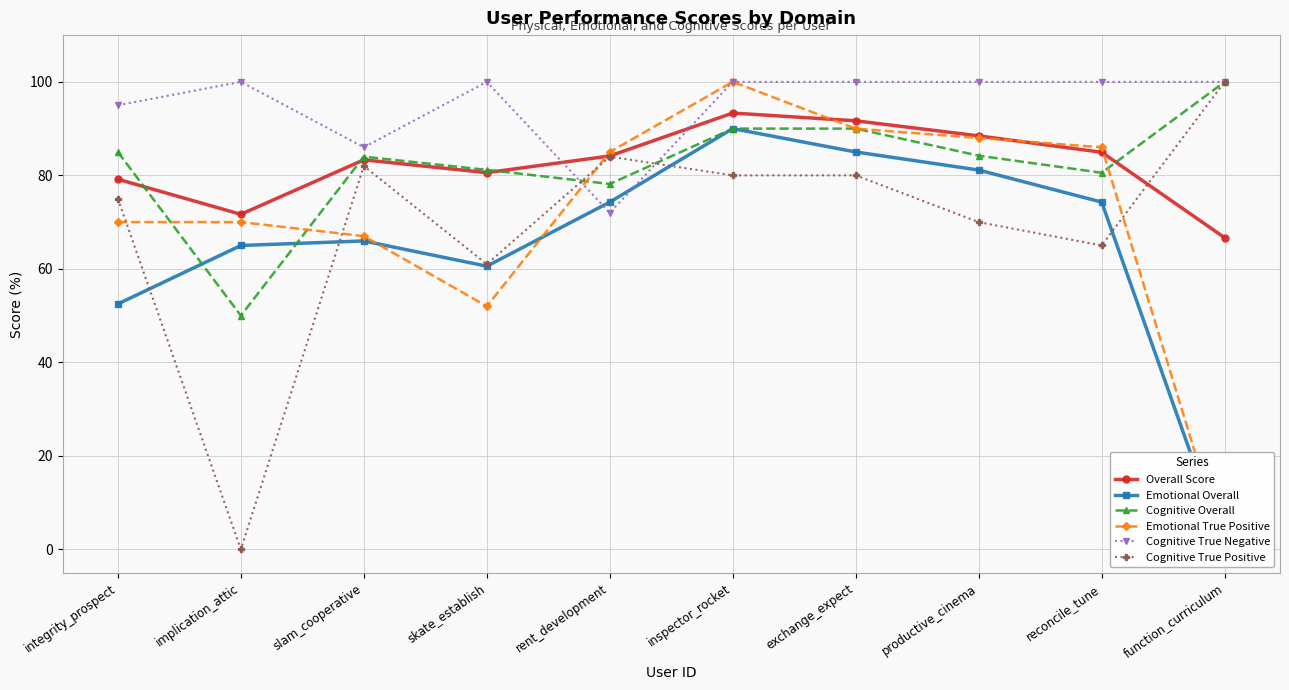

The Cognitive Overall series shows 121.6 at skate_establish. True or false?

False